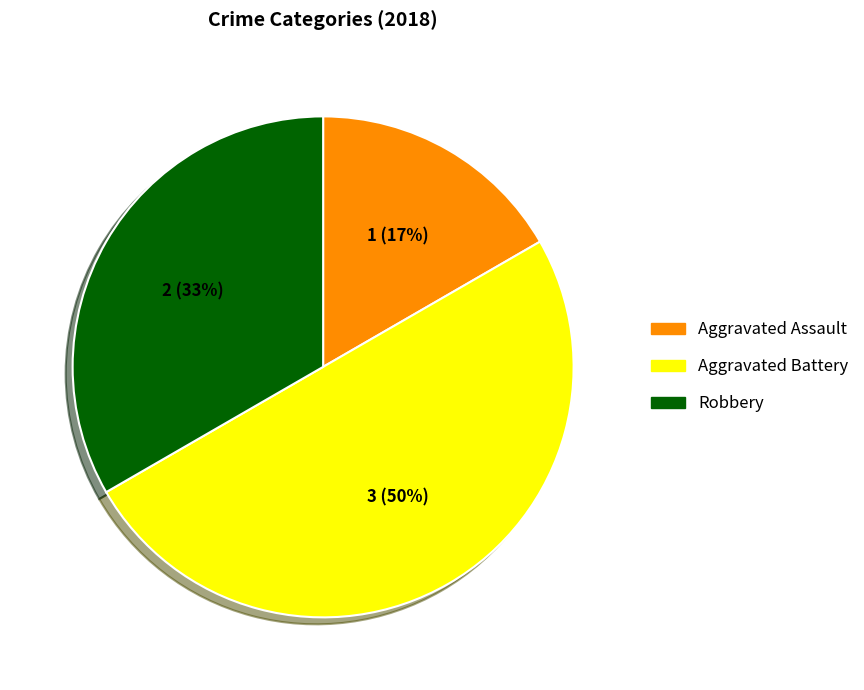

To the nearest percent, what is the average slice percentage?

33%